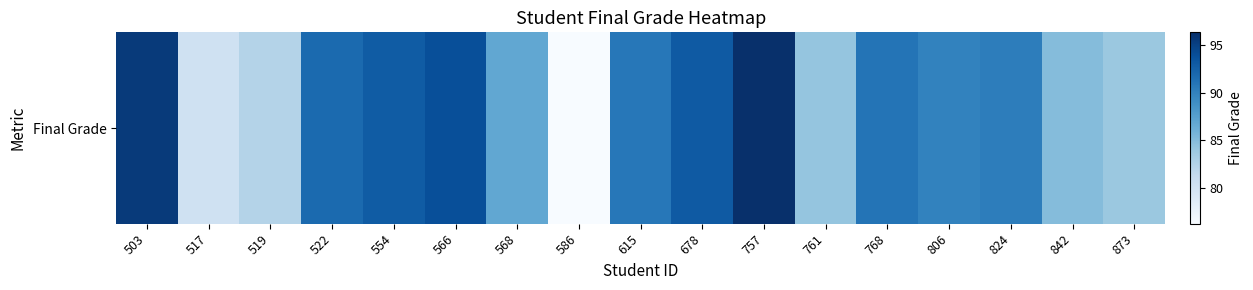

Which has a higher value, 615 or 522?

522